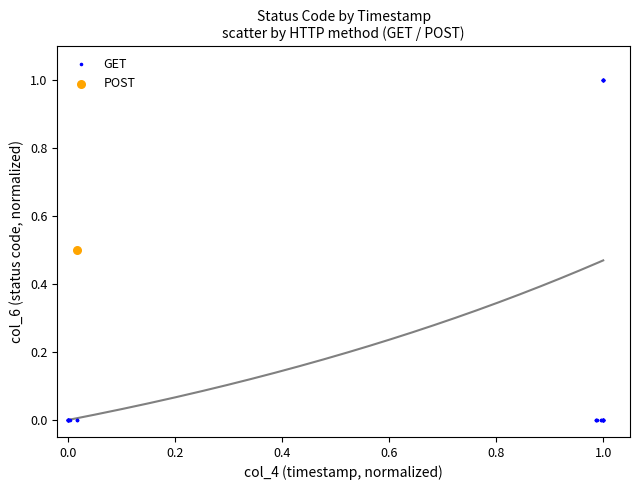

What are all the series names shown in the legend?

GET, POST